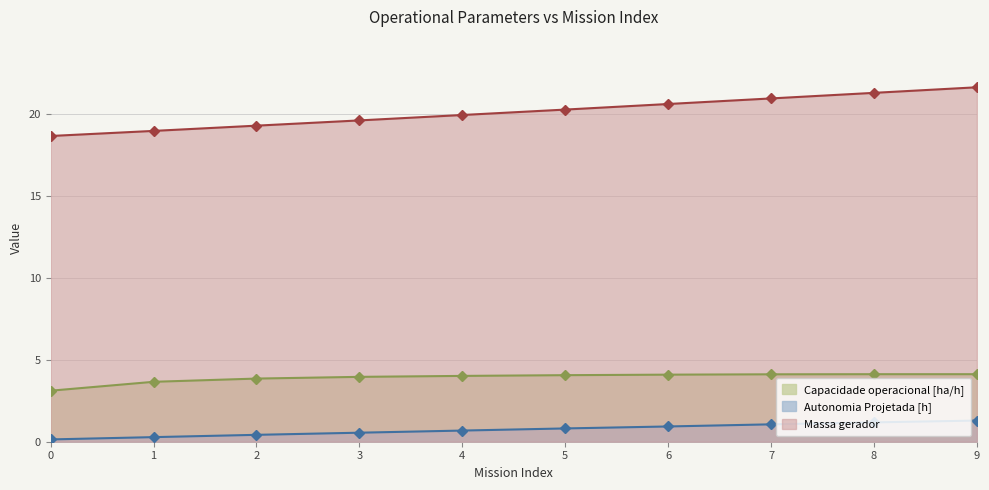

At how many categories does at least one series exceed 21?

2